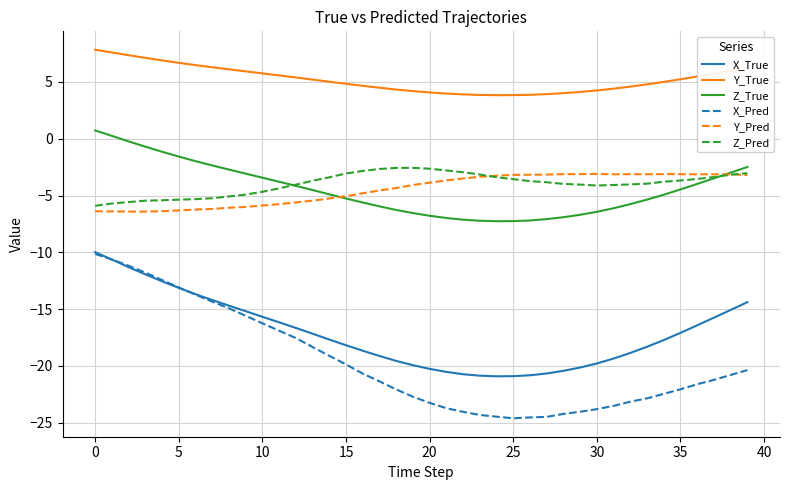

What is the maximum value shown in the chart?

7.8